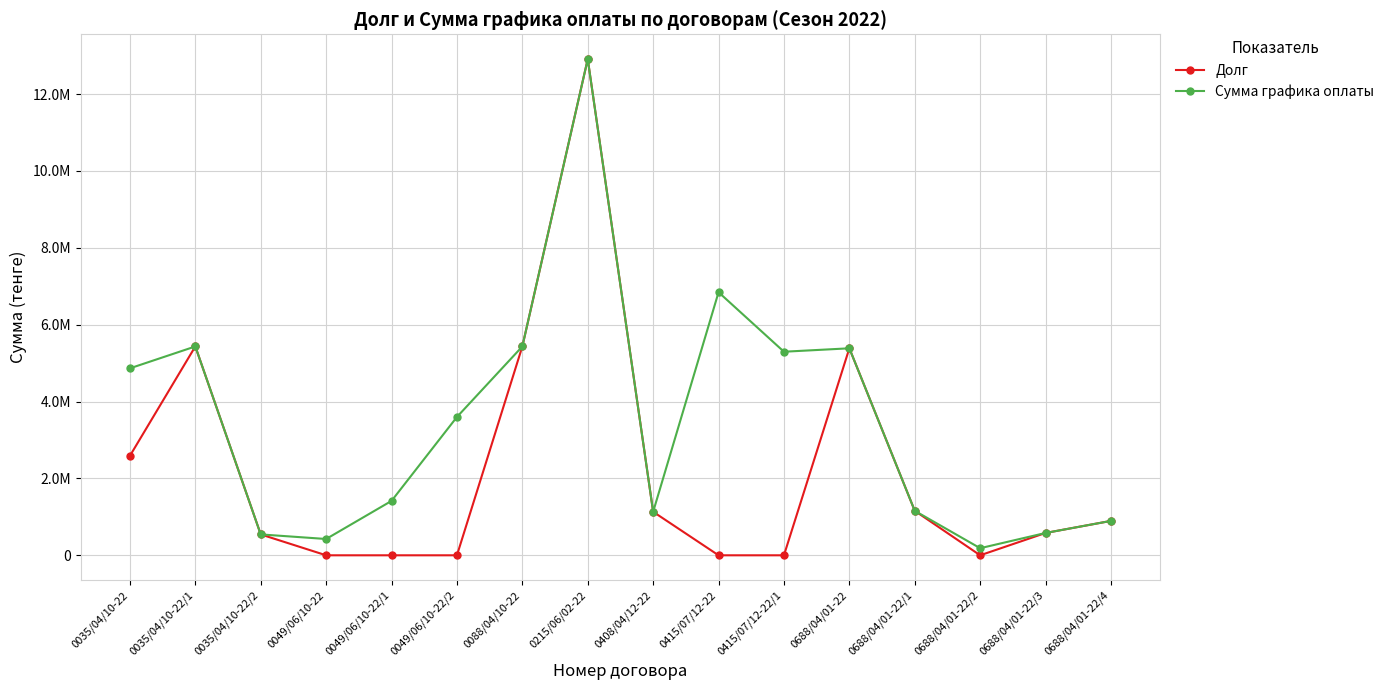

Which series has the largest total across all categories?

Сумма графика оплаты